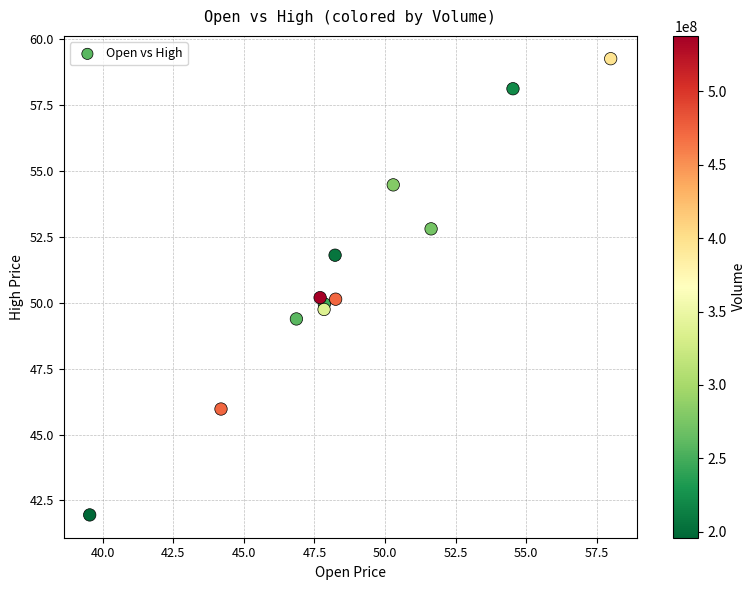

What is the range of X values (max minus min)?

18.5